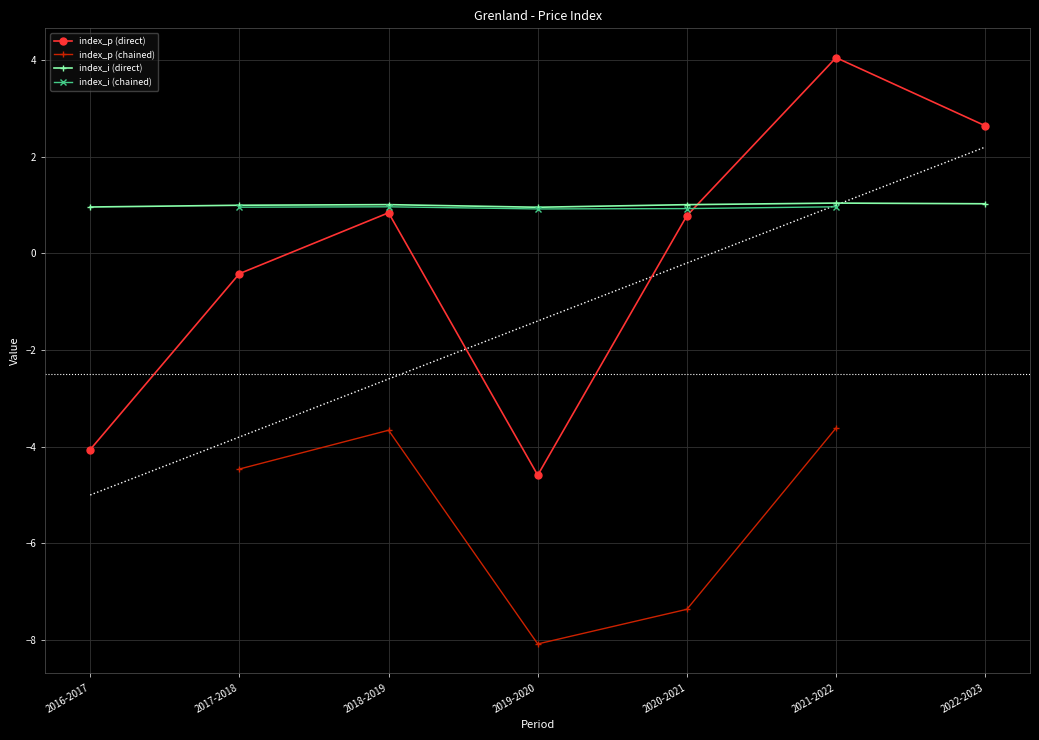

True or false: index_i has more than 1 points higher than both neighbors.

True